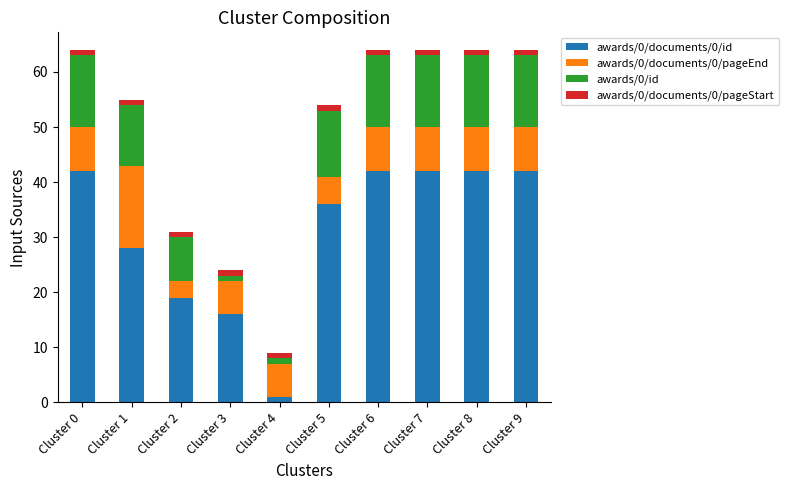

How many values in the awards/0/documents/0/id series are below 42?

5